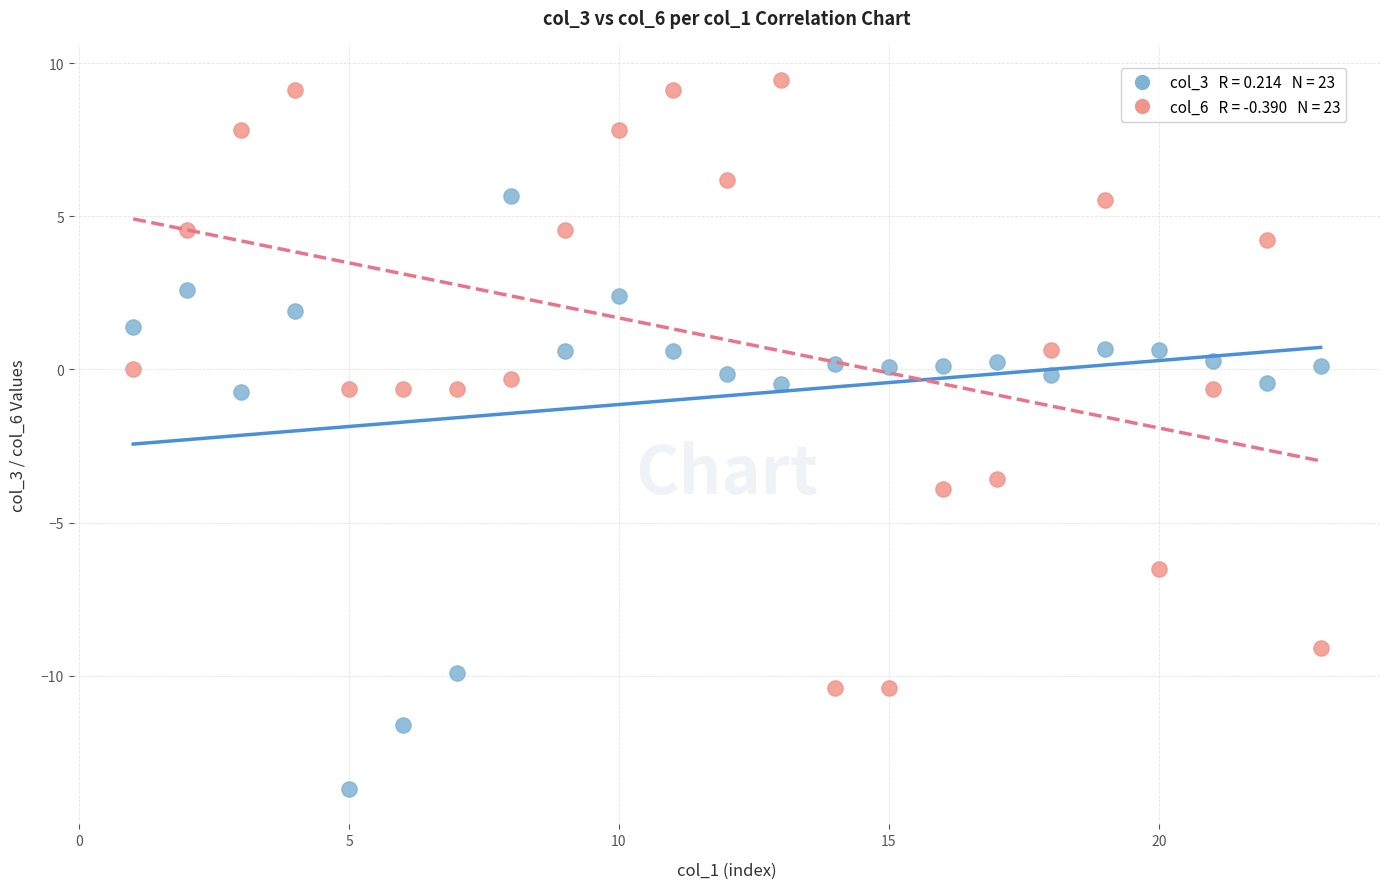

Across all data points, what is the range of Y values (max minus min)?

23.1